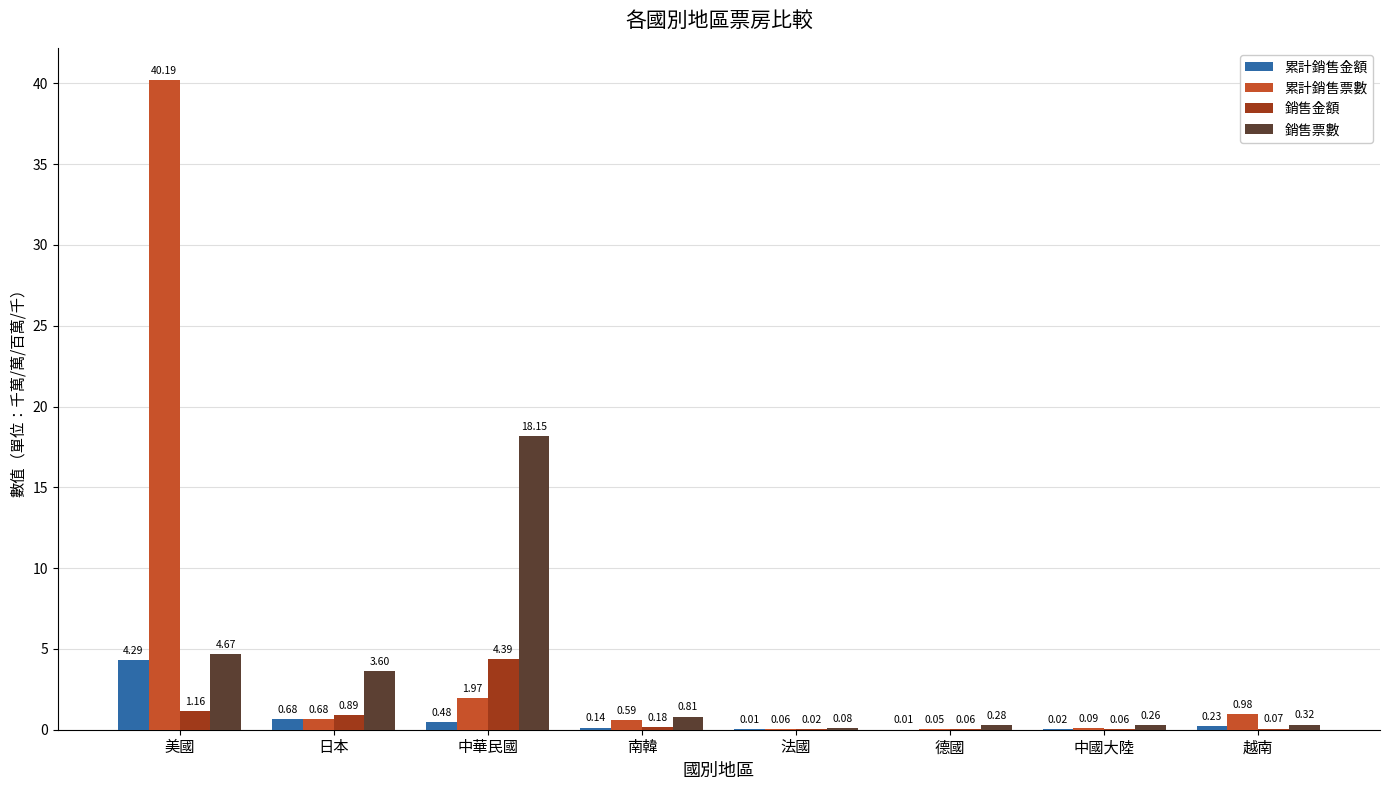

What are all the series names shown in the legend?

累計銷售金額, 累計銷售票數, 銷售金額, 銷售票數